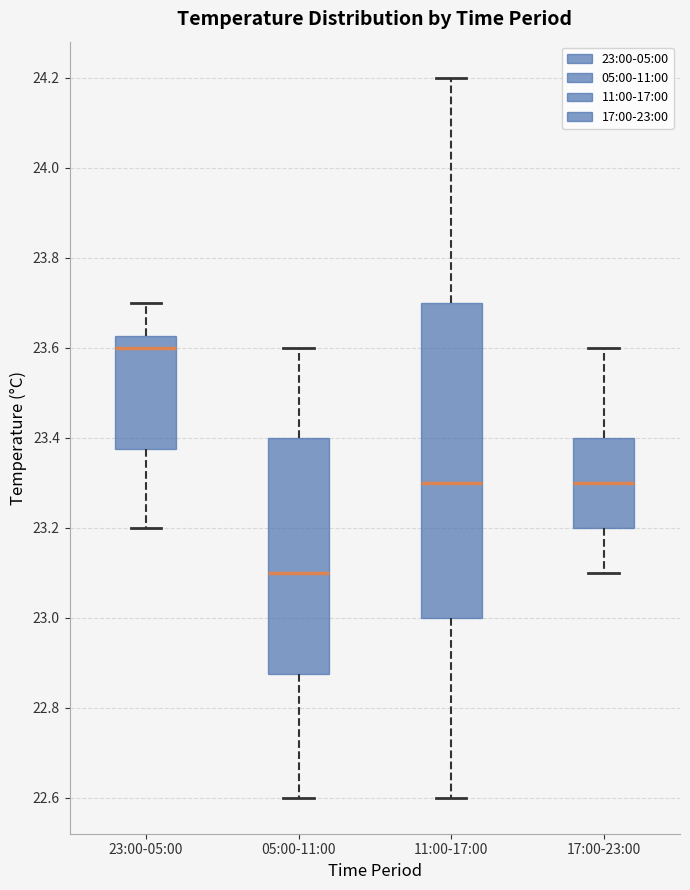

Reading left to right, read every box against the y-axis: the position of its median line, the range the box covers, and the ends of its whiskers. The values are not printed on the chart, so give them approximately, as read against the axis.

23:00-05:00: median 23.60, box 23.38 to 23.62, whiskers 23.20 to 23.70
05:00-11:00: median 23.10, box 22.88 to 23.40, whiskers 22.60 to 23.60
11:00-17:00: median 23.30, box 23.00 to 23.70, whiskers 22.60 to 24.20
17:00-23:00: median 23.30, box 23.20 to 23.40, whiskers 23.10 to 23.60